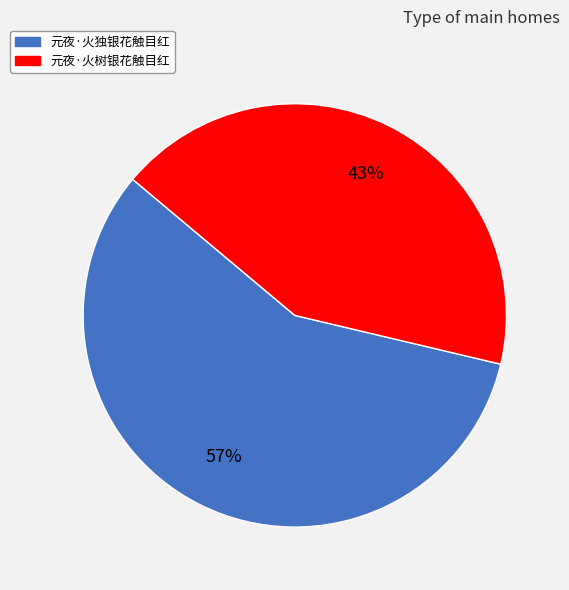

Does any single category account for the majority?

Yes